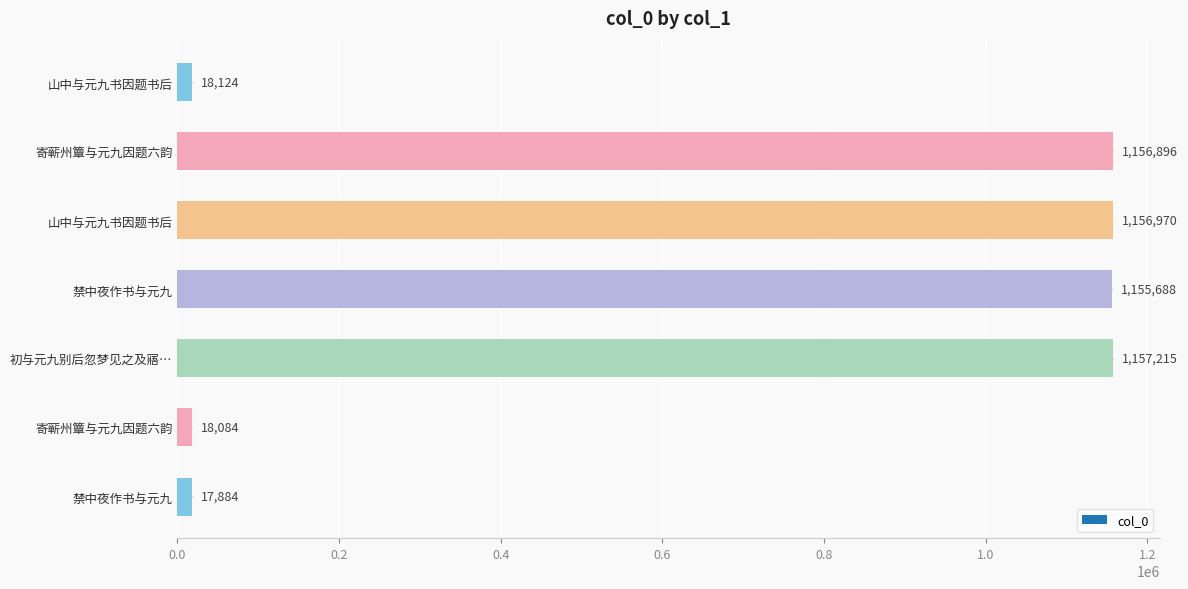

Which has a higher value, 寄蕲州簟与元九因题六韵 or 寄蕲州簟与元九因题六韵?

寄蕲州簟与元九因题六韵